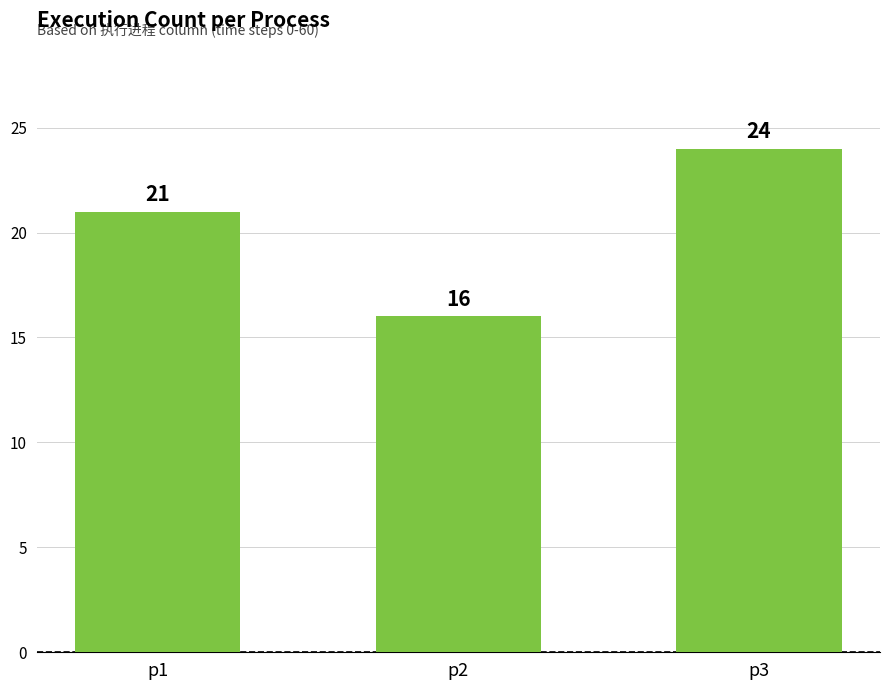

What is the change in value from p1 to p3?

+3